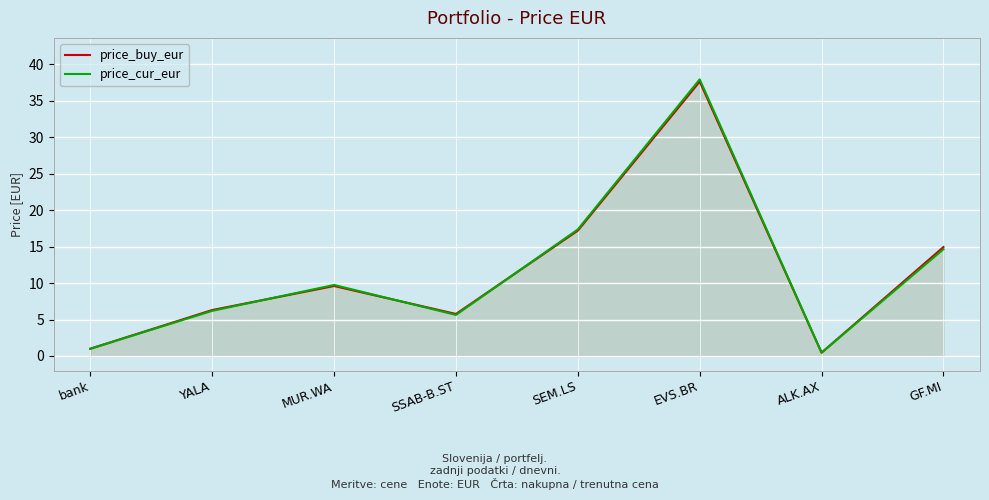

Where is price_buy_eur nearest to the value 19?

SEM.LS